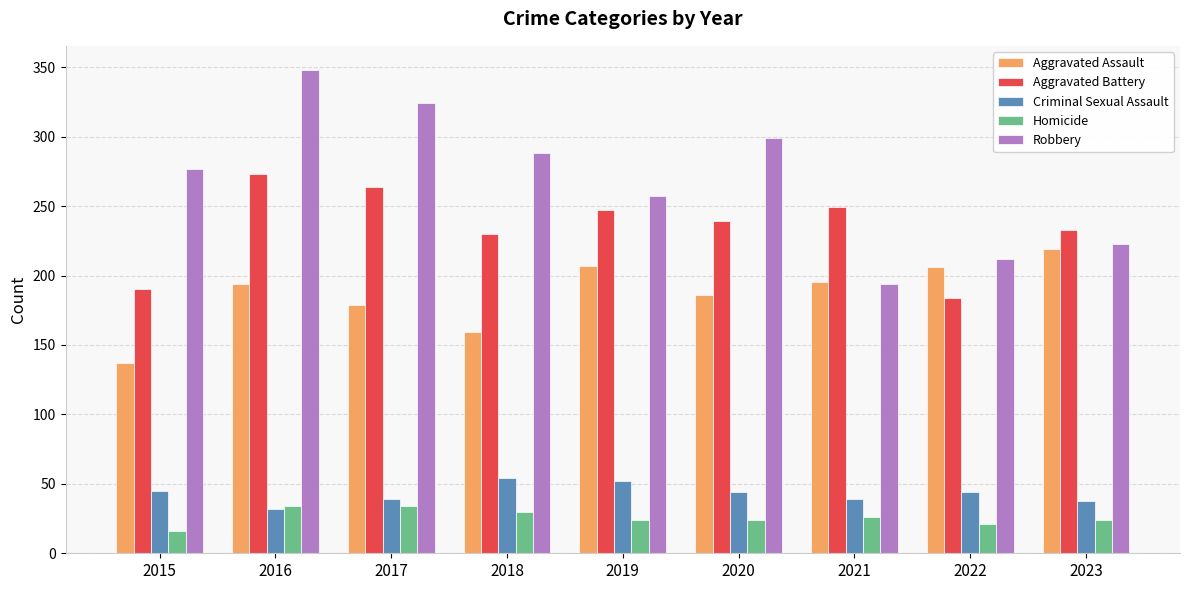

Does the chart contain stacked bars?

No